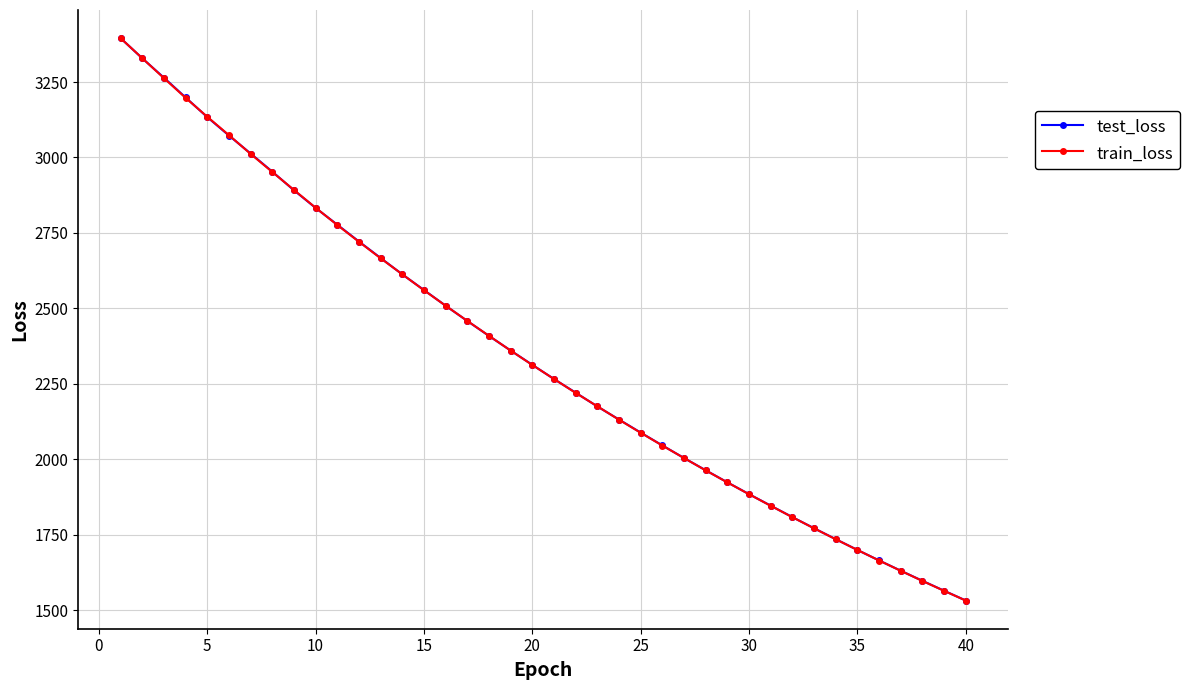

What is the value of the test_loss point at the 19th from the left?

2360.1